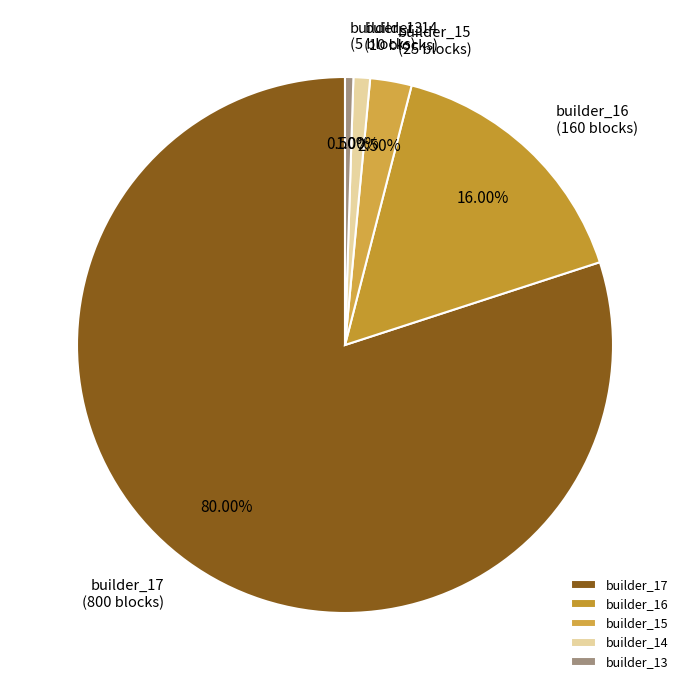

Does any single category account for the majority?

Yes